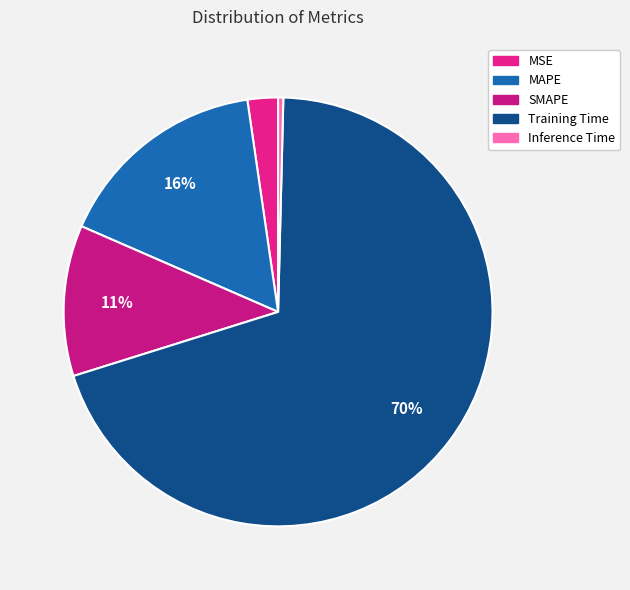

Rank the categories by value from lowest to highest.

Inference Time, MSE, SMAPE, MAPE, Training Time